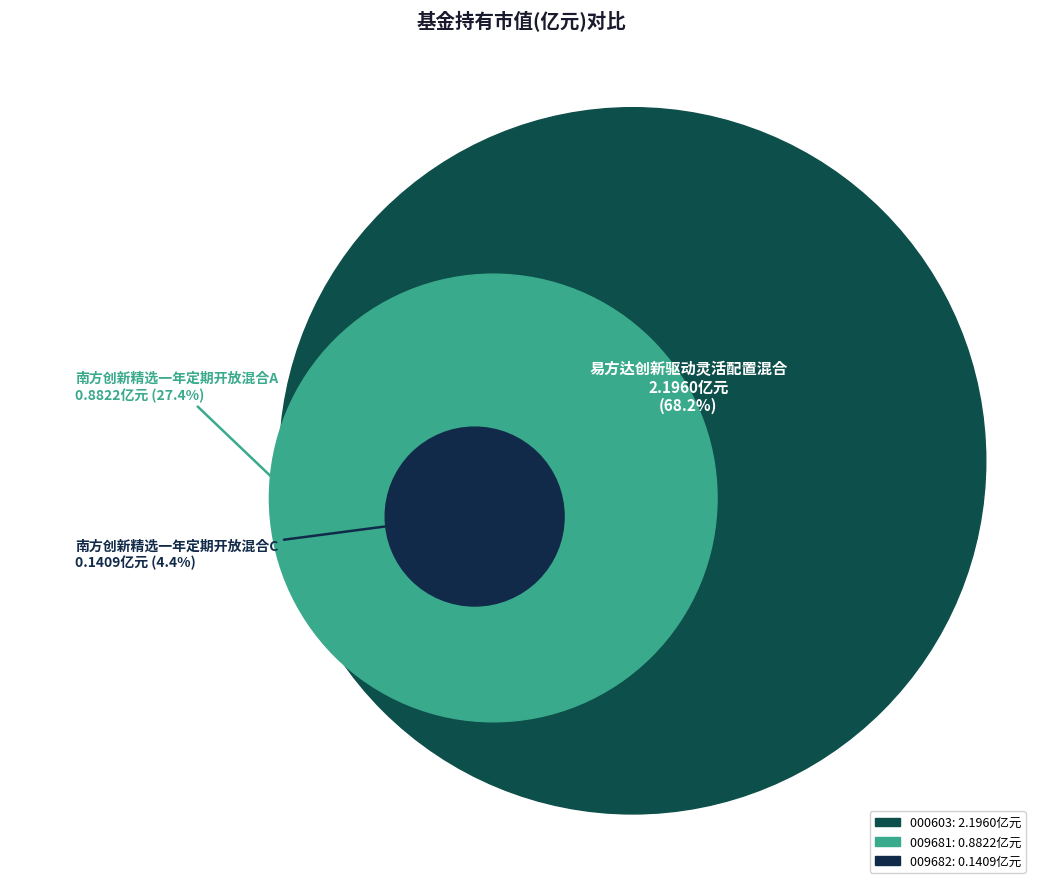

To the nearest percent, what portion does 南方创新精选一年定期开放混合A represent?

27%